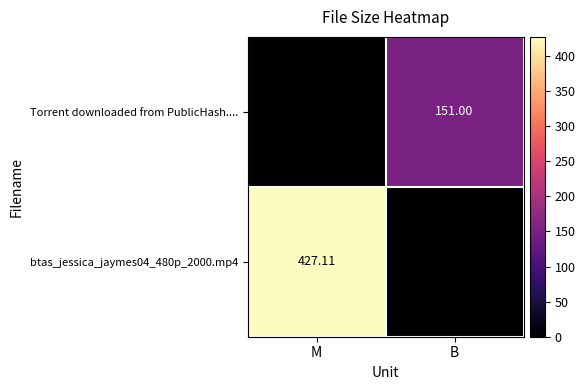

Rank the categories by Torrent downloaded from PublicHash.... value from lowest to highest.

M, B